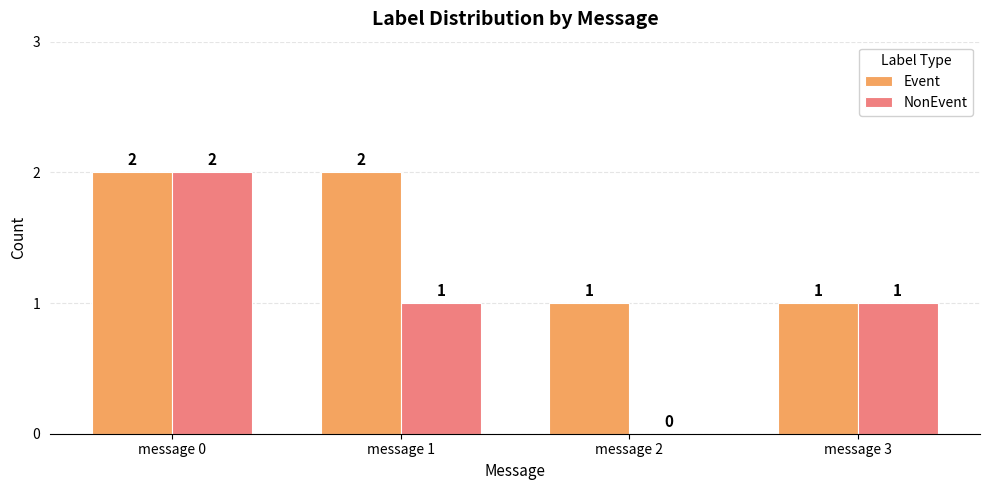

Is it true that Event equals 2 at message 2?

False